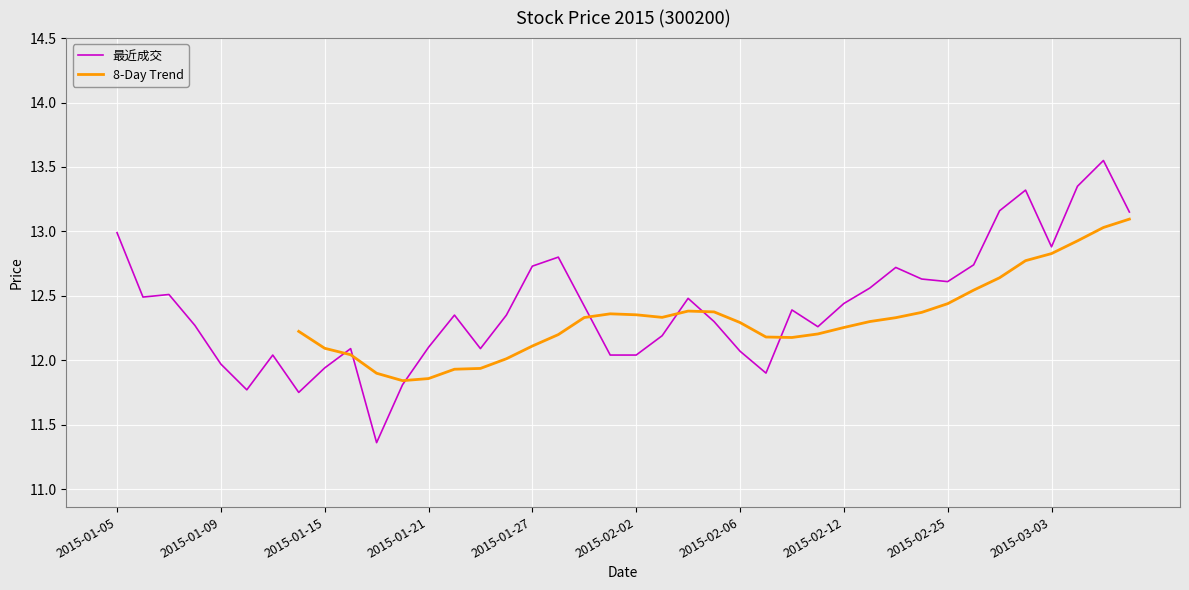

At which label does the data first exceed 12?

2015-01-05